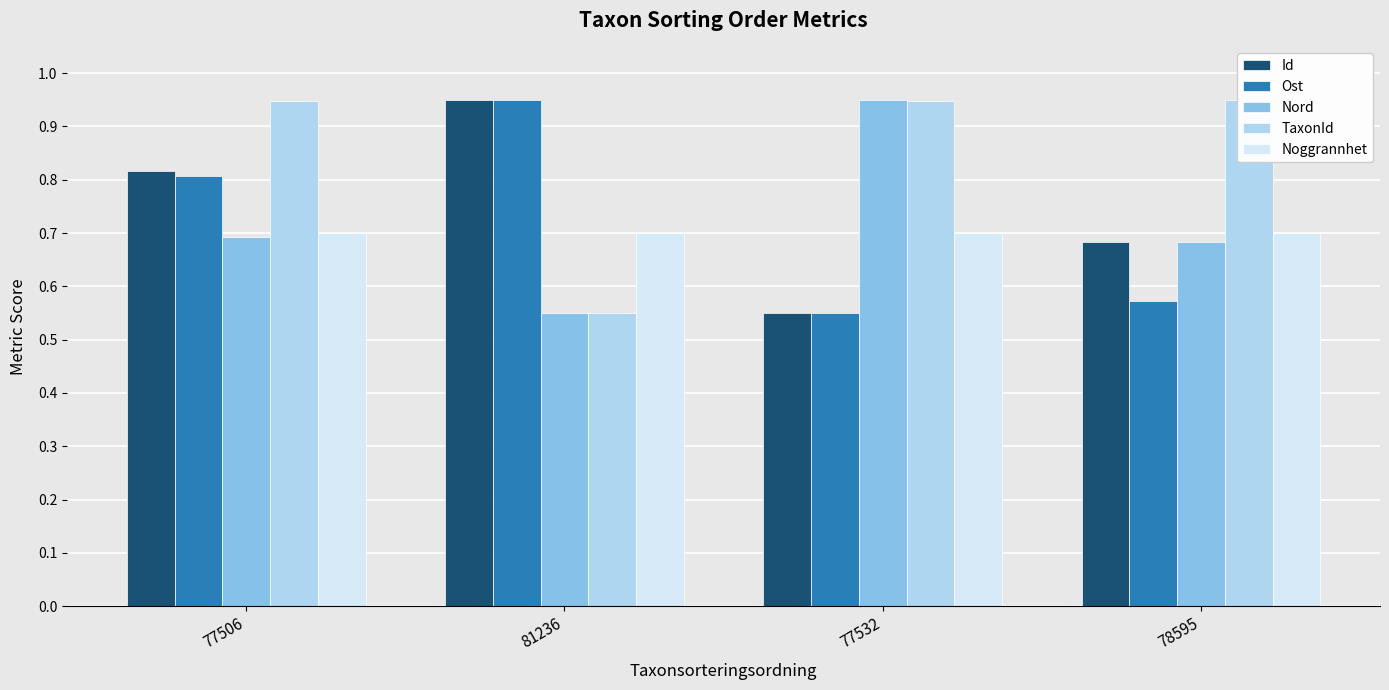

How many distinct data groups are displayed?

5